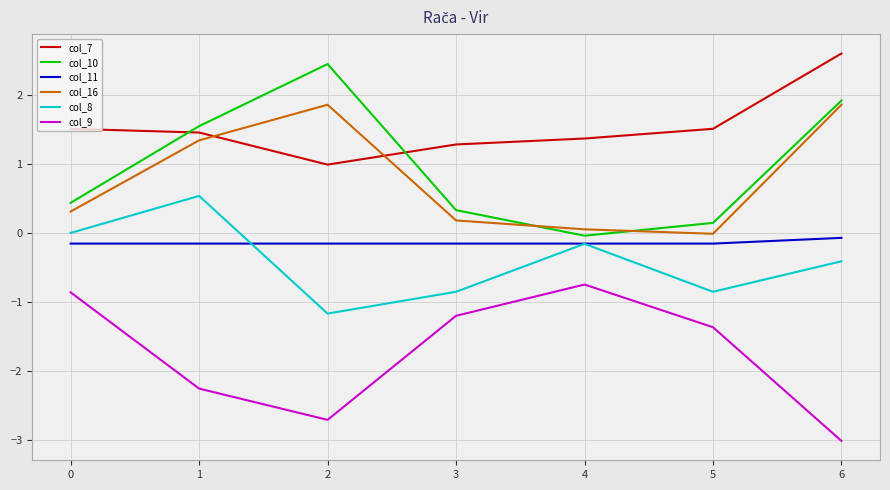

At which category is the sum across all series the highest?

6